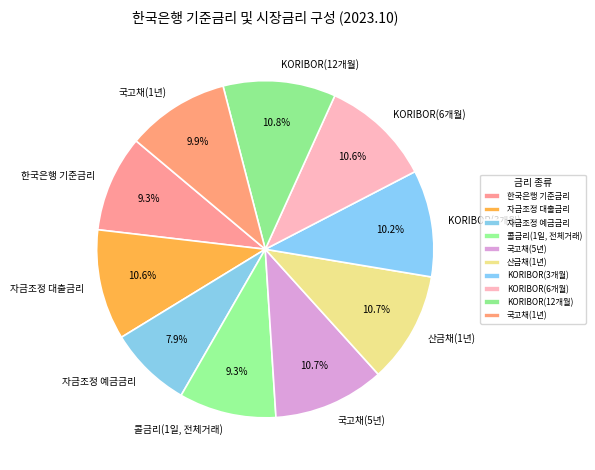

Which has a higher value, 한국은행 기준금리 or 국고채(1년)?

국고채(1년)